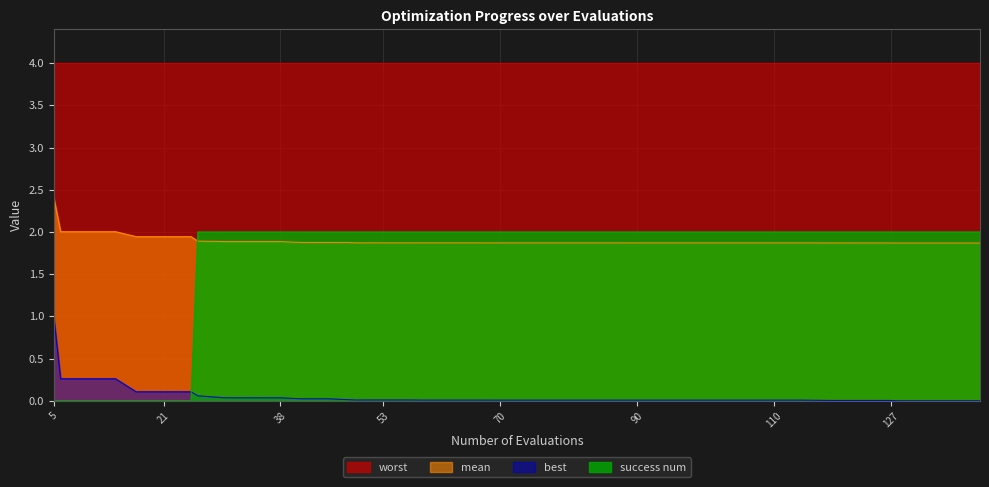

What is the maximum value shown in the chart?

4.0